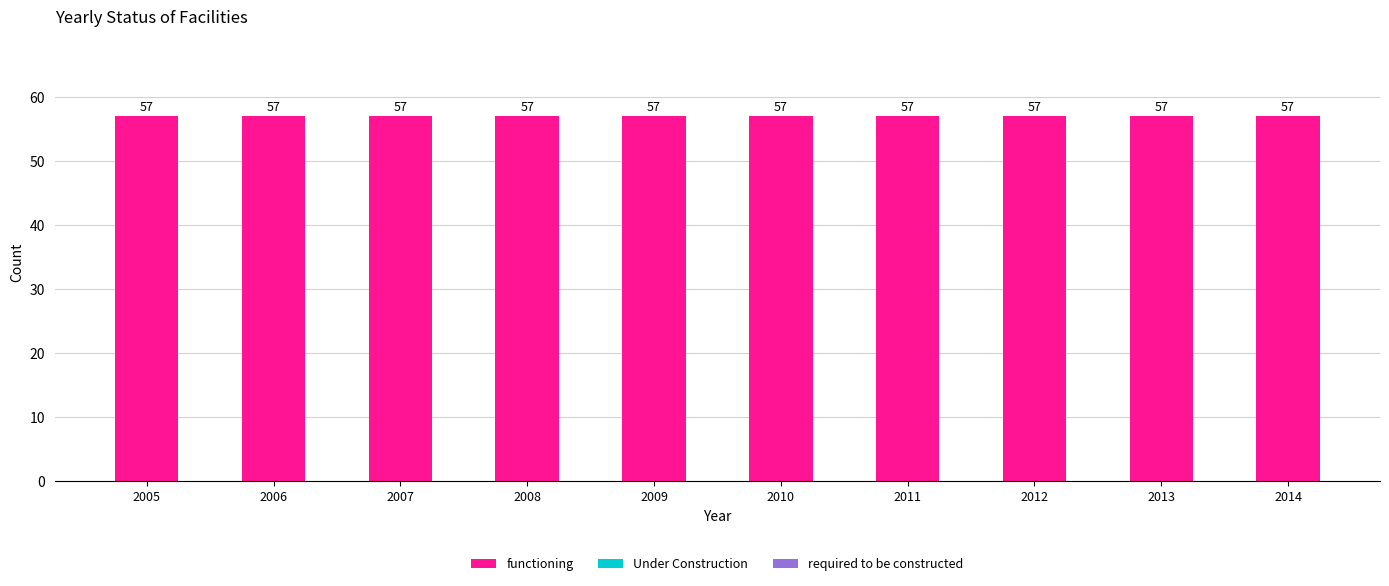

Reading left to right, transcribe all the data shown in this chart.

functioning: 2005=57	2006=57	2007=57	2008=57	2009=57	2010=57	2011=57	2012=57	2013=57	2014=57
Under Construction: 2005=0	2006=0	2007=0	2008=0	2009=0	2010=0	2011=0	2012=0	2013=0	2014=0
required to be constructed: 2005=0	2006=0	2007=0	2008=0	2009=0	2010=0	2011=0	2012=0	2013=0	2014=0